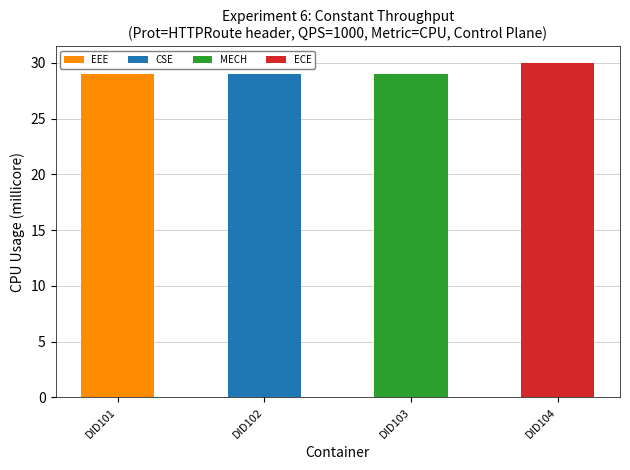

How many categories are shown in the chart?

4